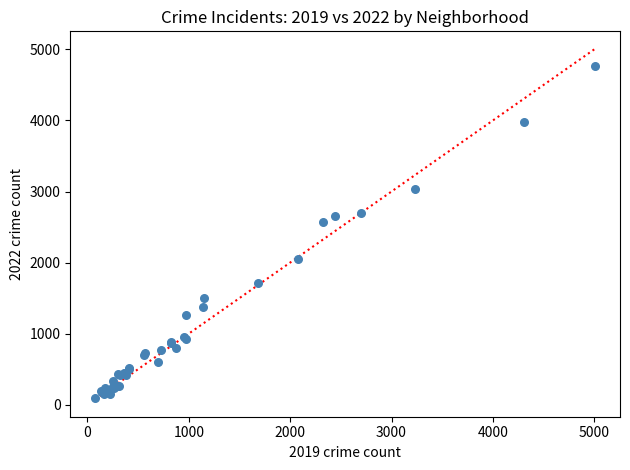

What Y value in the scatter plot is closest to 2431?

2566